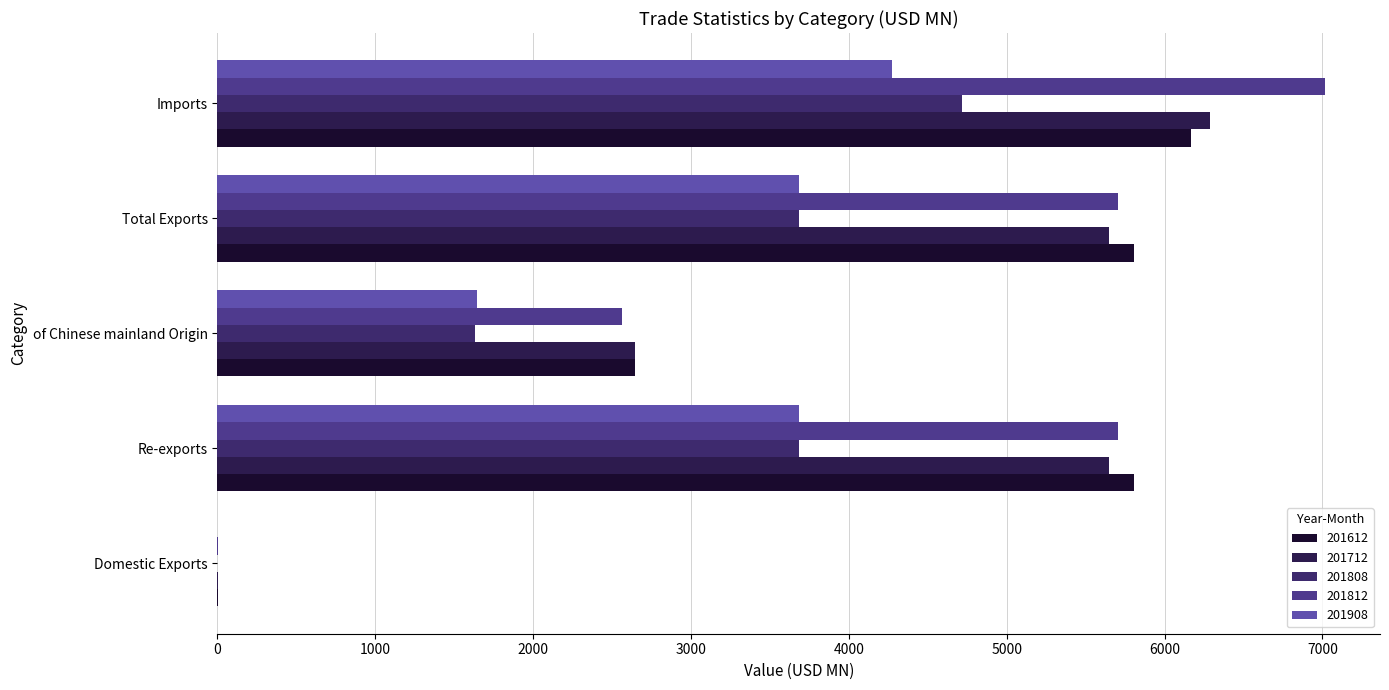

How many distinct data groups are displayed?

5